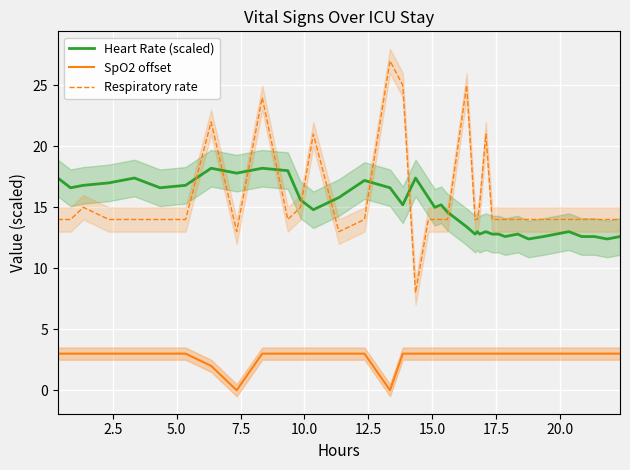

True or false: Respiratory rate and SpO2 offset intersect in this chart.

False